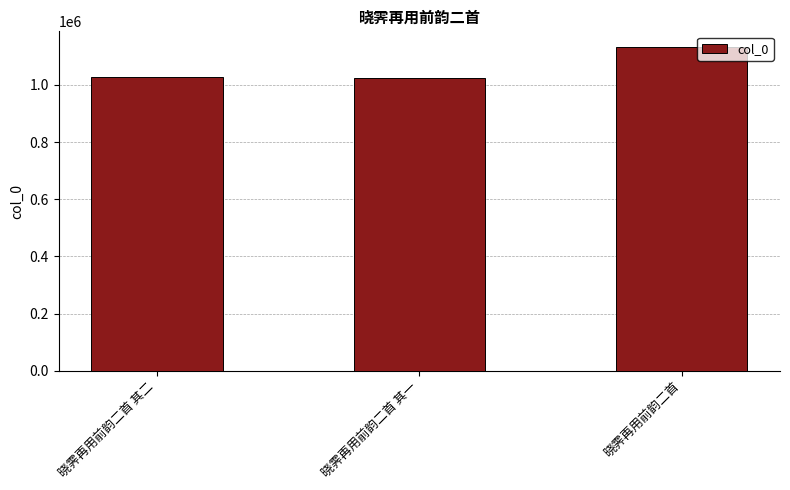

What is the value of the 3rd bar from the left?

1130521